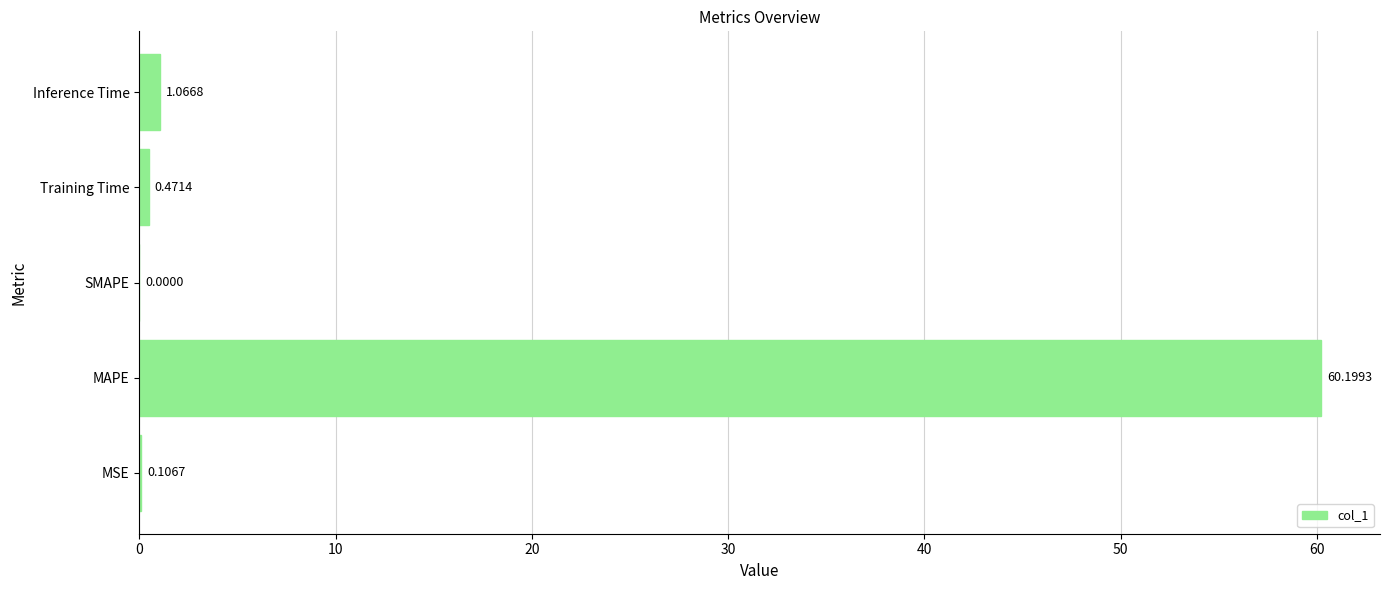

Where is the data nearest to the value 30?

Inference Time